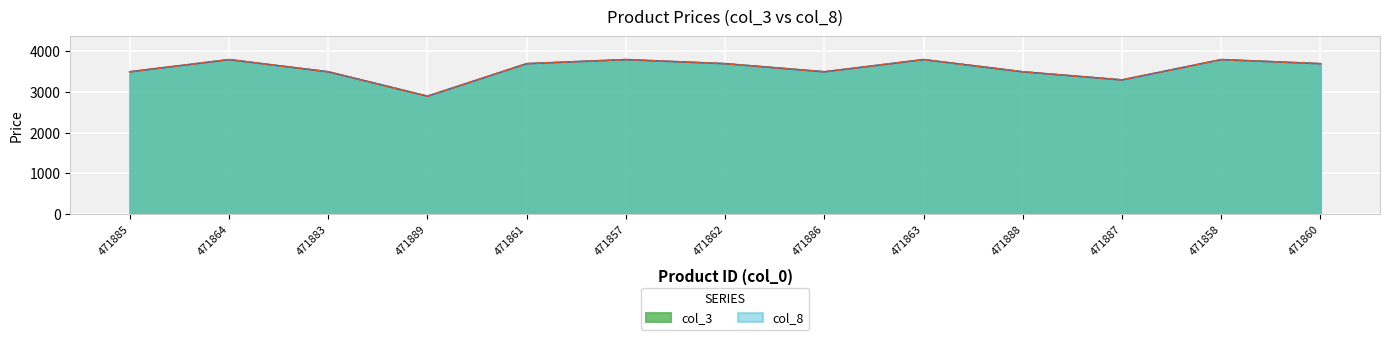

At how many categories does at least one series exceed 3784?

4